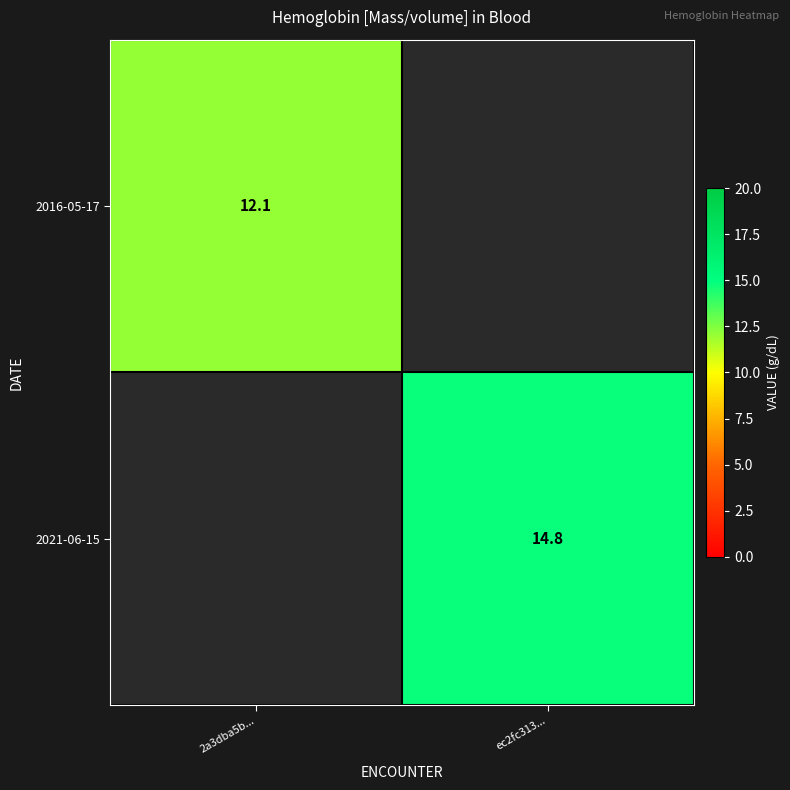

Which category has the highest value across all series?

ec2fc313...